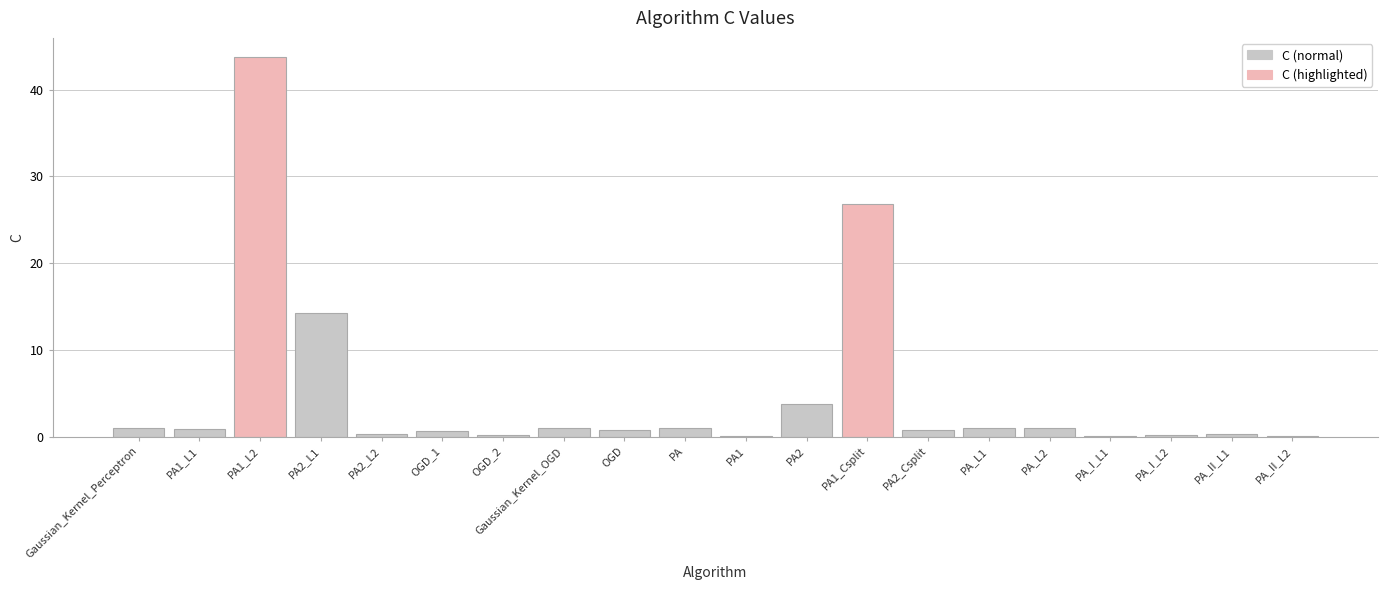

Approximately how many times larger is the value at PA_I_L2 compared to Gaussian_Kernel_OGD?

0.2